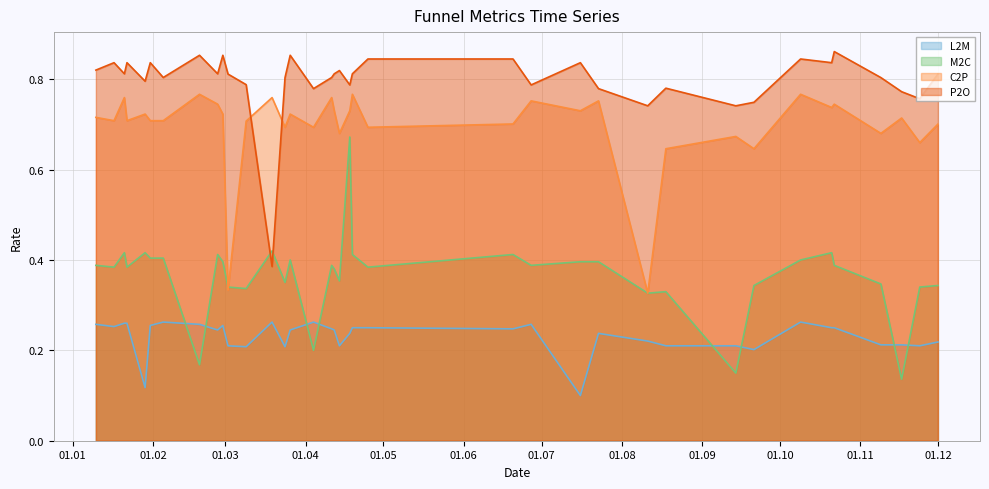

Which series has the largest total across all categories?

P2O